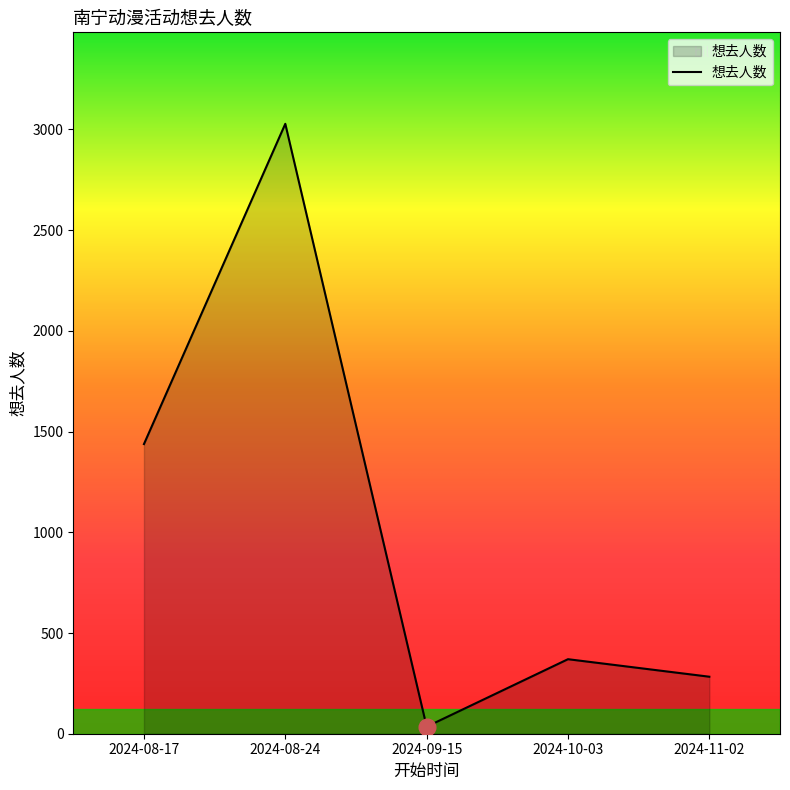

Where is the data nearest to the value 1531?

2024-08-17